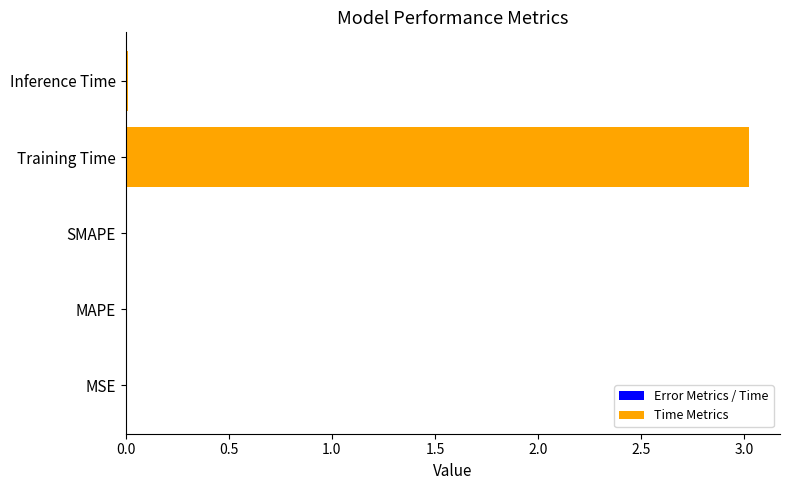

Is it true that the value at Inference Time is 0.0?

True